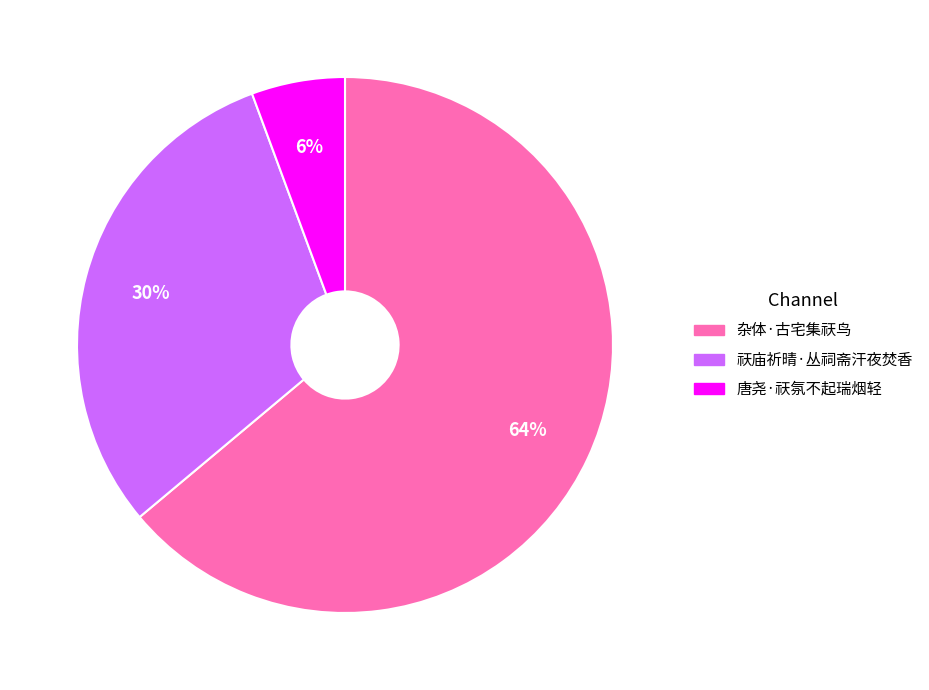

To the nearest percent, what is the combined percentage of 唐尧·祆氛不起瑞烟轻 and 杂体·古宅集祆鸟?

70%